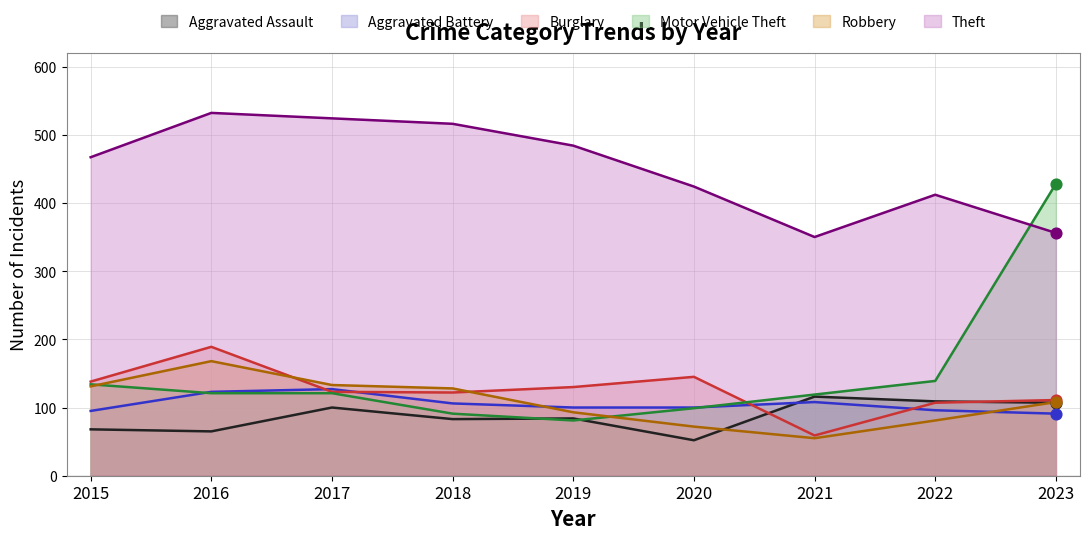

At which category is the sum across all series the highest?

2023